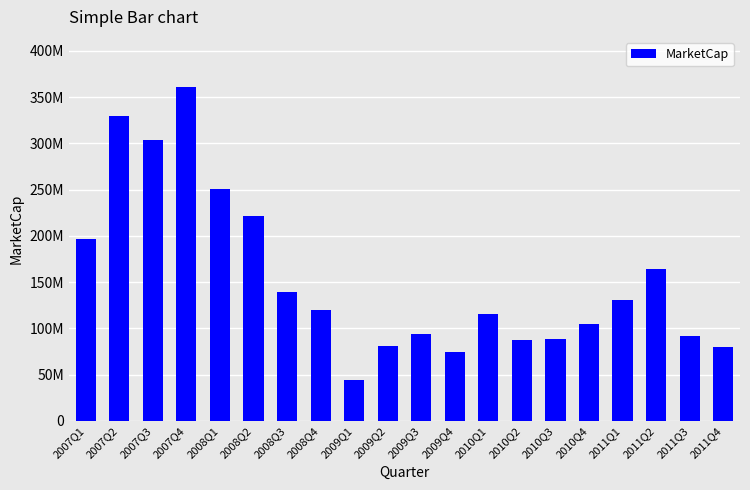

Between 2010Q1 and 2009Q1, which is larger?

2010Q1